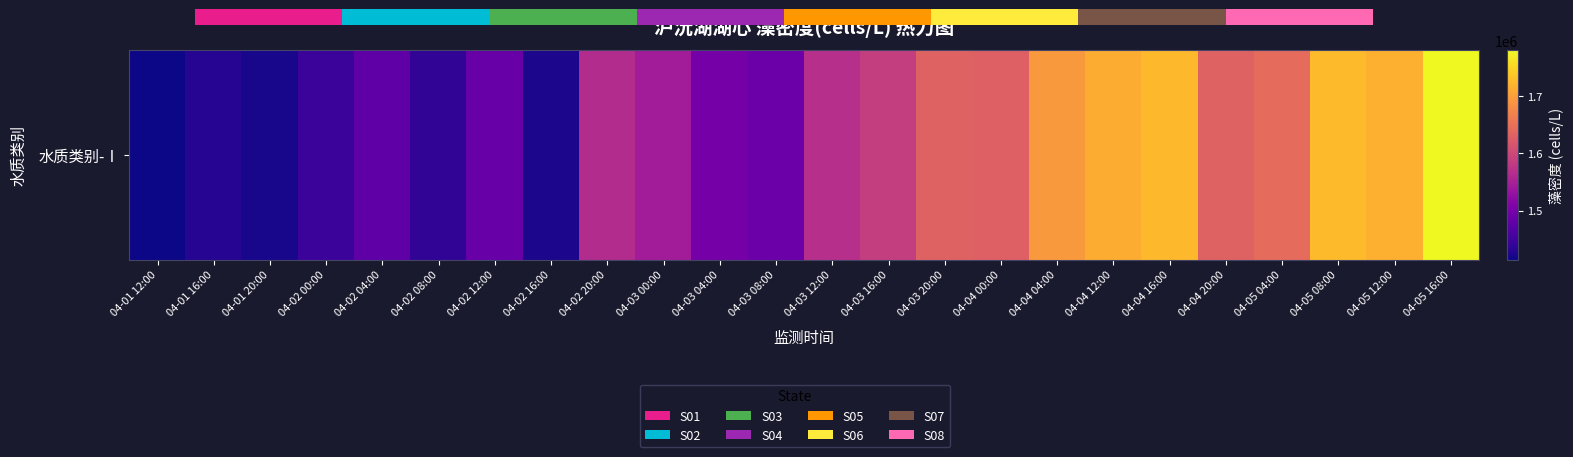

How many distinct data groups are displayed?

1